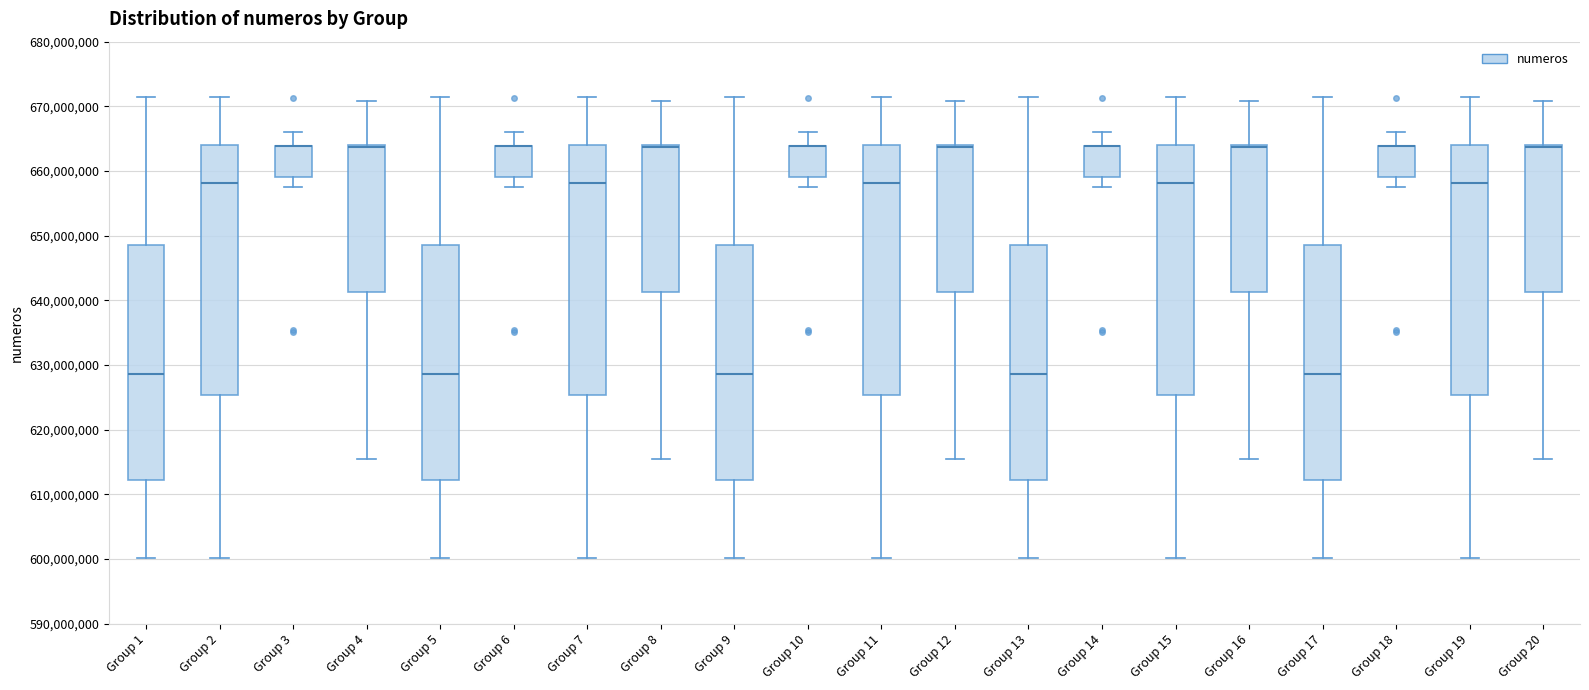

Where is the upper edge of the box for Group 2 on the y-axis? The values are not printed on the chart, so give them approximately, as read against the axis.

664000000